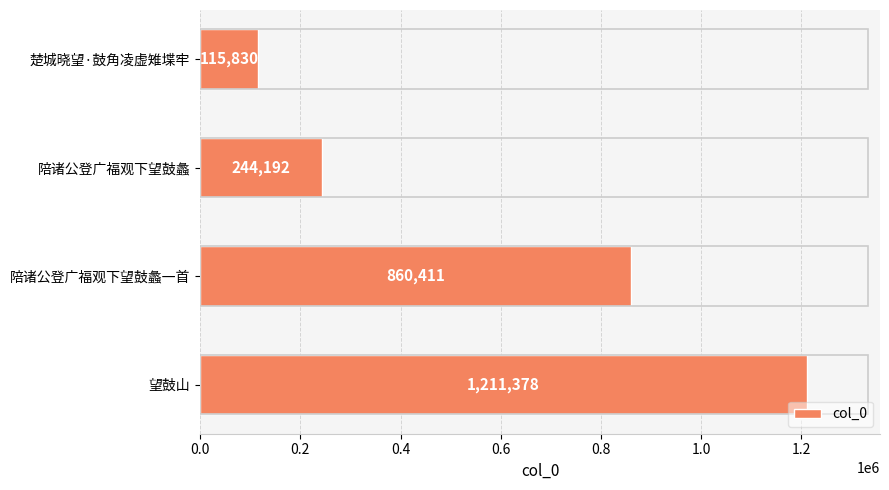

What is the difference between the second highest and second lowest values?

616219